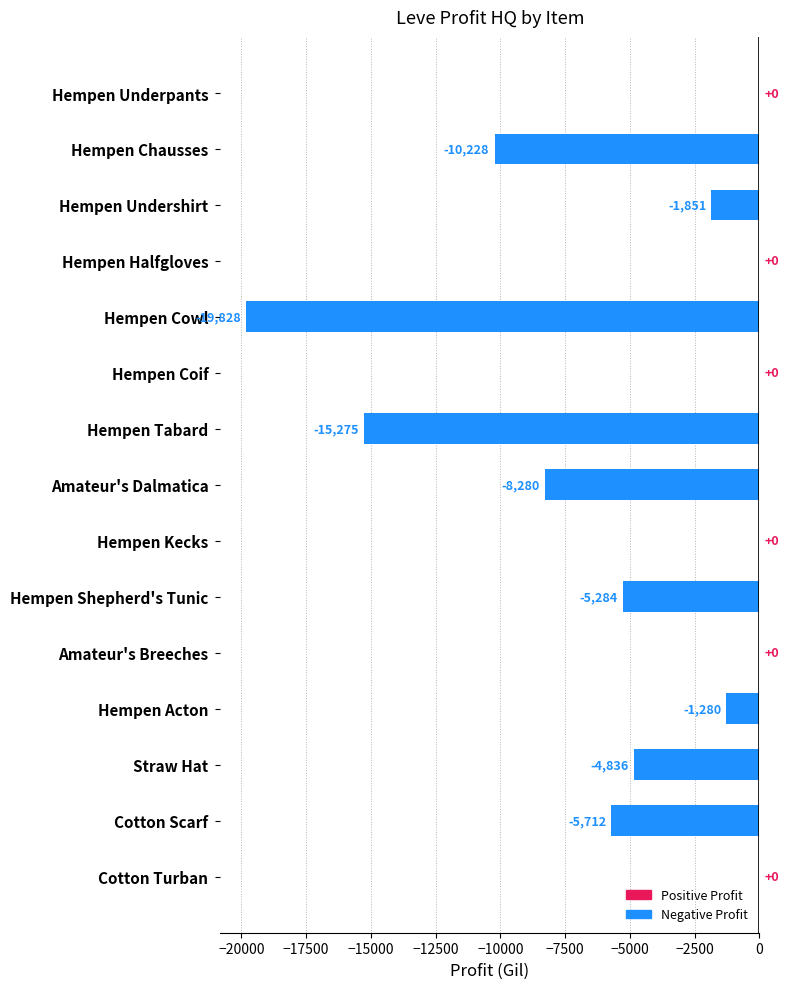

Which has a higher value, Hempen Tabard or Amateur's Breeches?

Amateur's Breeches